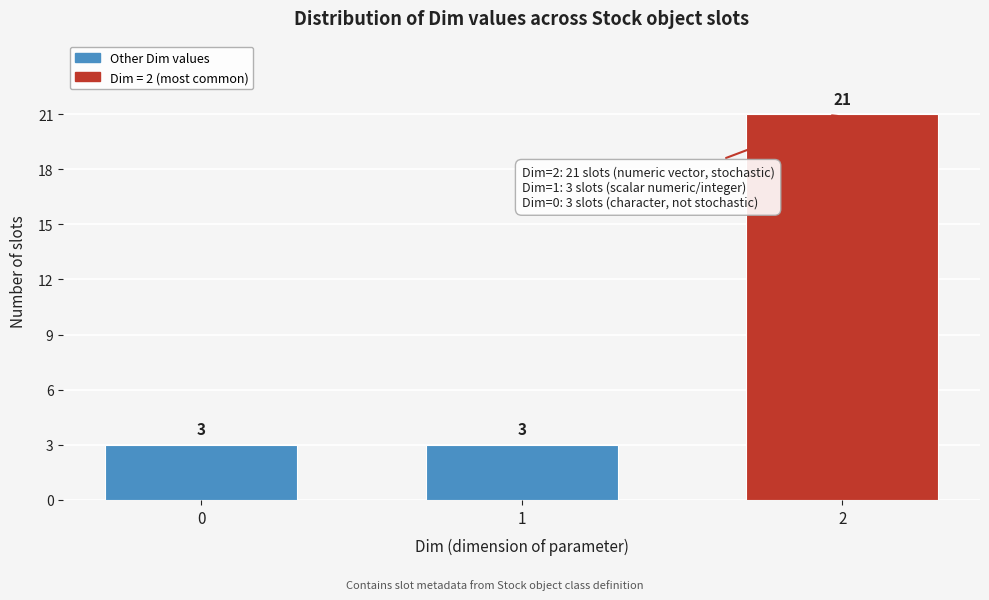

Reading right to left, extract all data points from this chart.

21	3	3